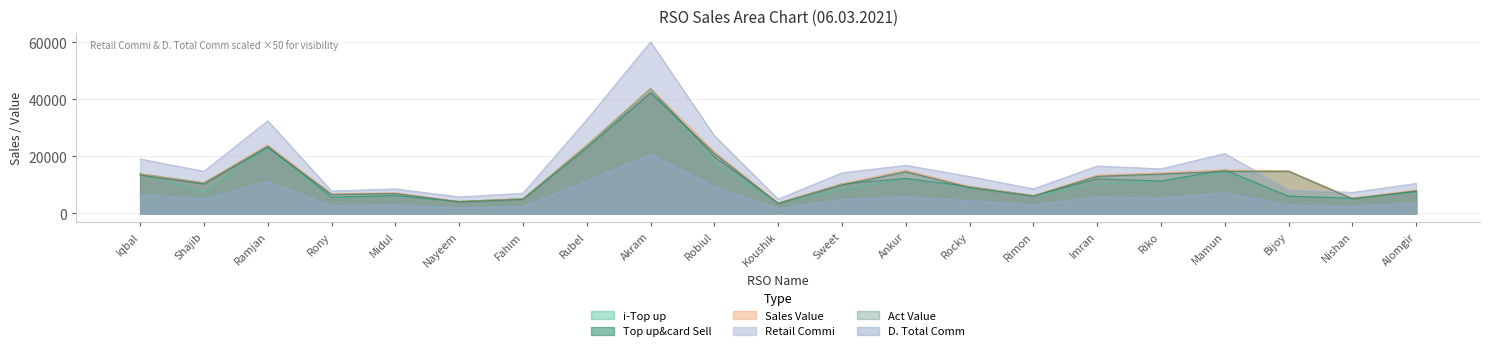

Which category has the highest value in the Sales Value series?

Akram